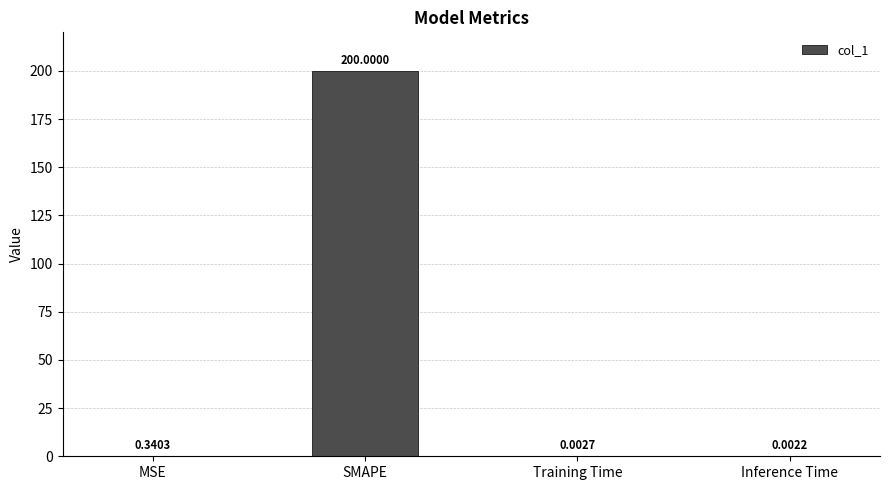

At which category does the chart reach its peak across all series?

SMAPE